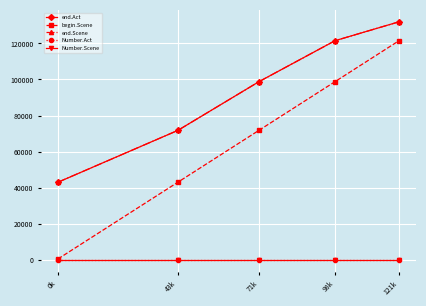

What value does the end.Act series have at 121k?

131984